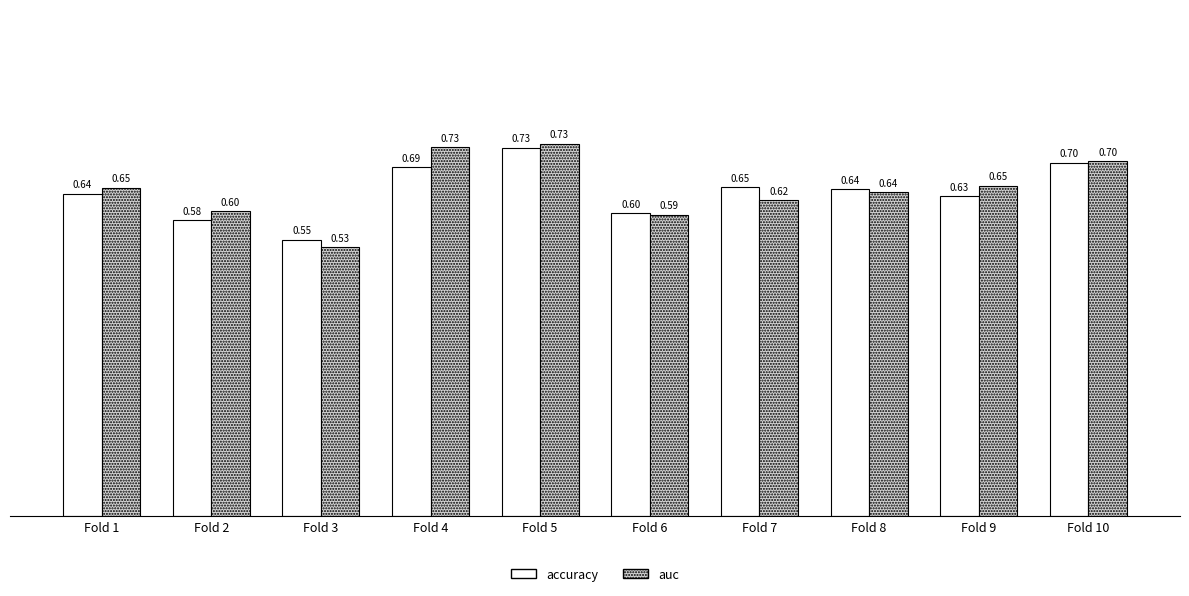

The accuracy series shows 0.3 at Fold 7. True or false?

False